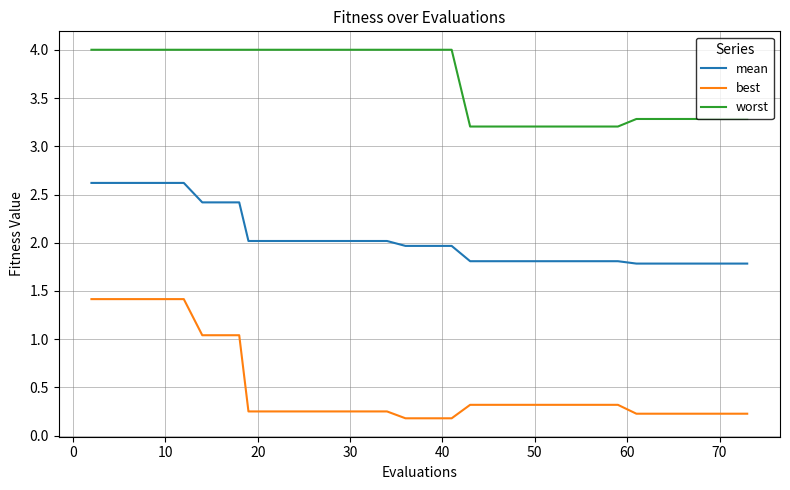

Does the chart display data point markers on the line(s)?

No